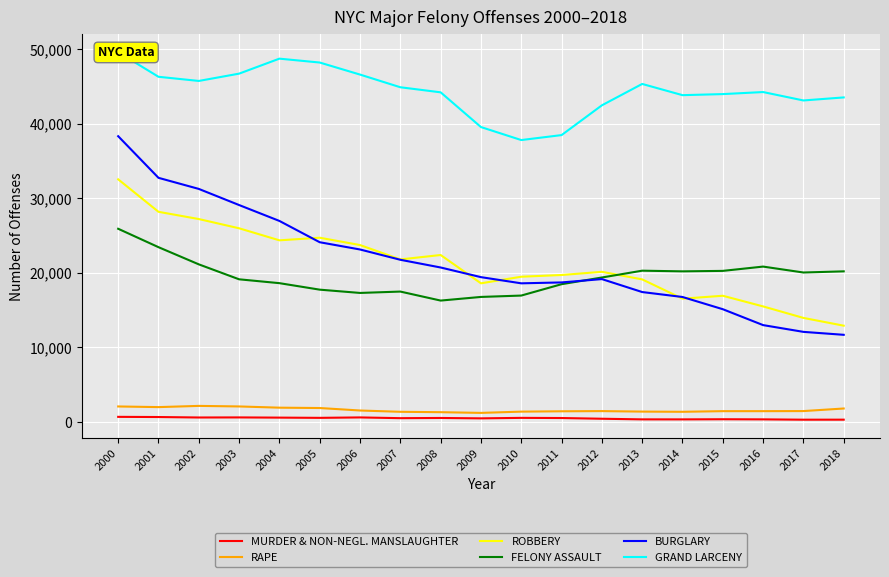

How many data points in MURDER & NON-NEGL. MANSLAUGHTER are less than 515?

9